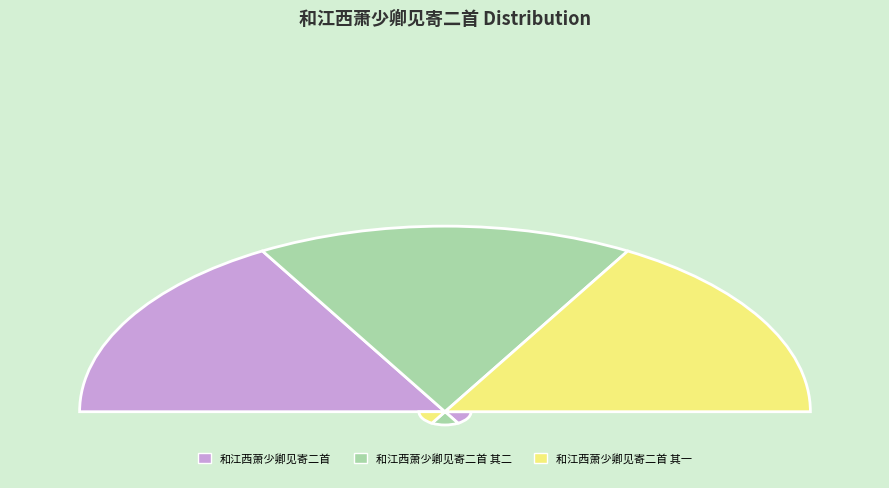

Is it true that 和江西萧少卿见寄二首 其一 is 33% of the pie?

True